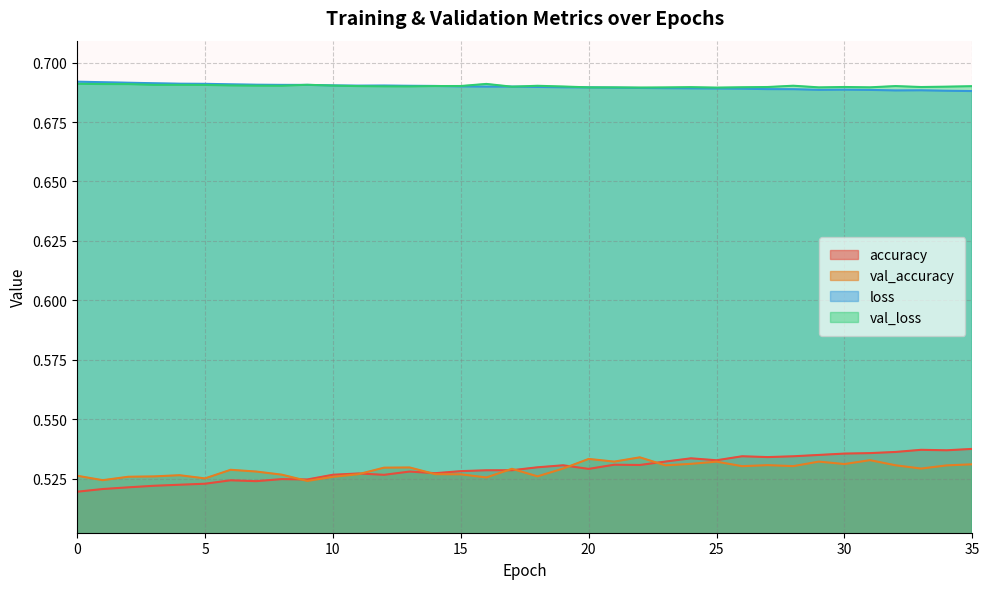

Reading right to left, list all the values displayed in this chart.

accuracy: 35=0.5	34=0.5	33=0.5	32=0.5	31=0.5	30=0.5	29=0.5	28=0.5	27=0.5	26=0.5	25=0.5	24=0.5	23=0.5	22=0.5	21=0.5	20=0.5	19=0.5	18=0.5	17=0.5	16=0.5	15=0.5	14=0.5	13=0.5	12=0.5	11=0.5	10=0.5	9=0.5	8=0.5	7=0.5	6=0.5	5=0.5	4=0.5	3=0.5	2=0.5	1=0.5	0=0.5
val_accuracy: 35=0.5	34=0.5	33=0.5	32=0.5	31=0.5	30=0.5	29=0.5	28=0.5	27=0.5	26=0.5	25=0.5	24=0.5	23=0.5	22=0.5	21=0.5	20=0.5	19=0.5	18=0.5	17=0.5	16=0.5	15=0.5	14=0.5	13=0.5	12=0.5	11=0.5	10=0.5	9=0.5	8=0.5	7=0.5	6=0.5	5=0.5	4=0.5	3=0.5	2=0.5	1=0.5	0=0.5
loss: 35=0.7	34=0.7	33=0.7	32=0.7	31=0.7	30=0.7	29=0.7	28=0.7	27=0.7	26=0.7	25=0.7	24=0.7	23=0.7	22=0.7	21=0.7	20=0.7	19=0.7	18=0.7	17=0.7	16=0.7	15=0.7	14=0.7	13=0.7	12=0.7	11=0.7	10=0.7	9=0.7	8=0.7	7=0.7	6=0.7	5=0.7	4=0.7	3=0.7	2=0.7	1=0.7	0=0.7
val_loss: 35=0.7	34=0.7	33=0.7	32=0.7	31=0.7	30=0.7	29=0.7	28=0.7	27=0.7	26=0.7	25=0.7	24=0.7	23=0.7	22=0.7	21=0.7	20=0.7	19=0.7	18=0.7	17=0.7	16=0.7	15=0.7	14=0.7	13=0.7	12=0.7	11=0.7	10=0.7	9=0.7	8=0.7	7=0.7	6=0.7	5=0.7	4=0.7	3=0.7	2=0.7	1=0.7	0=0.7